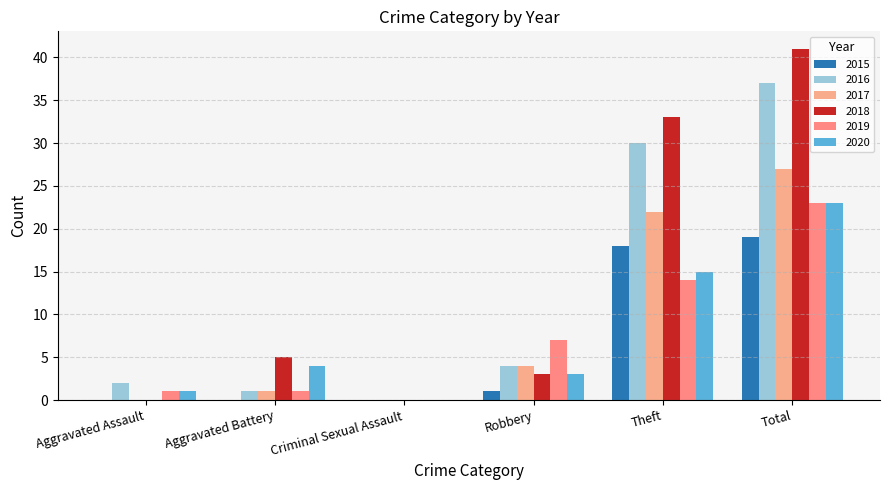

How many positive values does the 2016 series have?

5